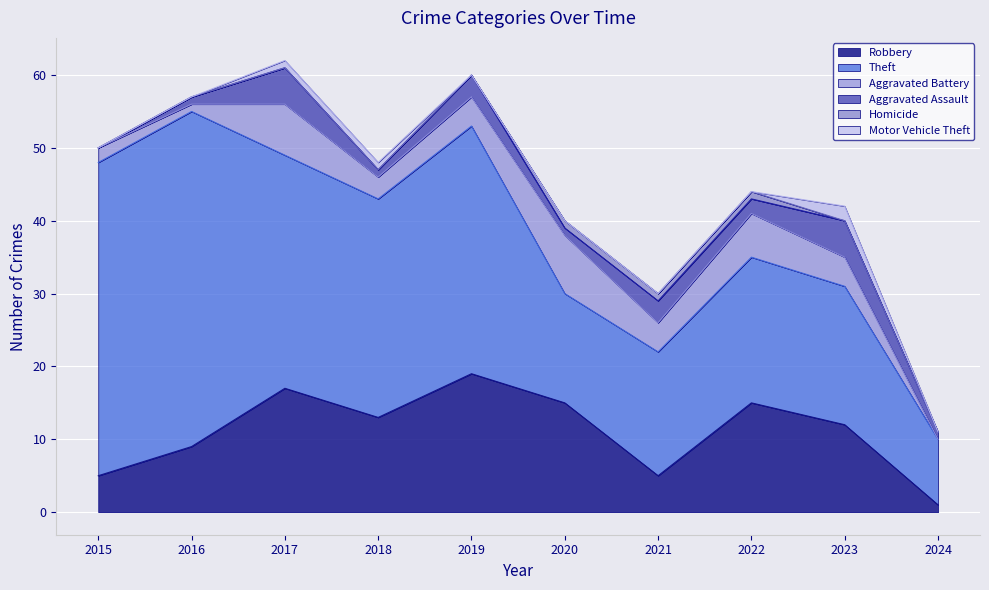

Reading right to left, what are all the values shown in this chart?

Robbery: 1	12	15	5	15	19	13	17	9	5
Theft: 9	19	20	17	15	34	30	32	46	43
Aggravated Battery: 0	4	6	4	8	4	3	7	1	2
Aggravated Assault: 1	5	2	3	1	3	1	5	1	0
Homicide: 0	0	1	1	1	0	0	0	0	0
Motor Vehicle Theft: 0	2	0	0	0	0	1	1	0	0